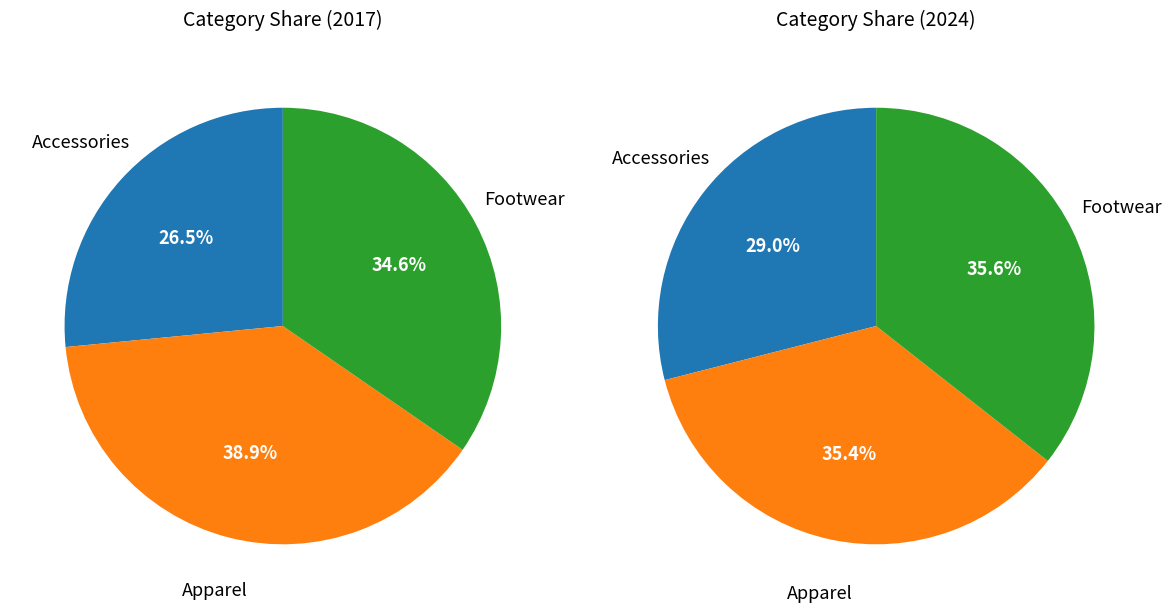

True or false: Accessories accounts for 20% of the total.

False